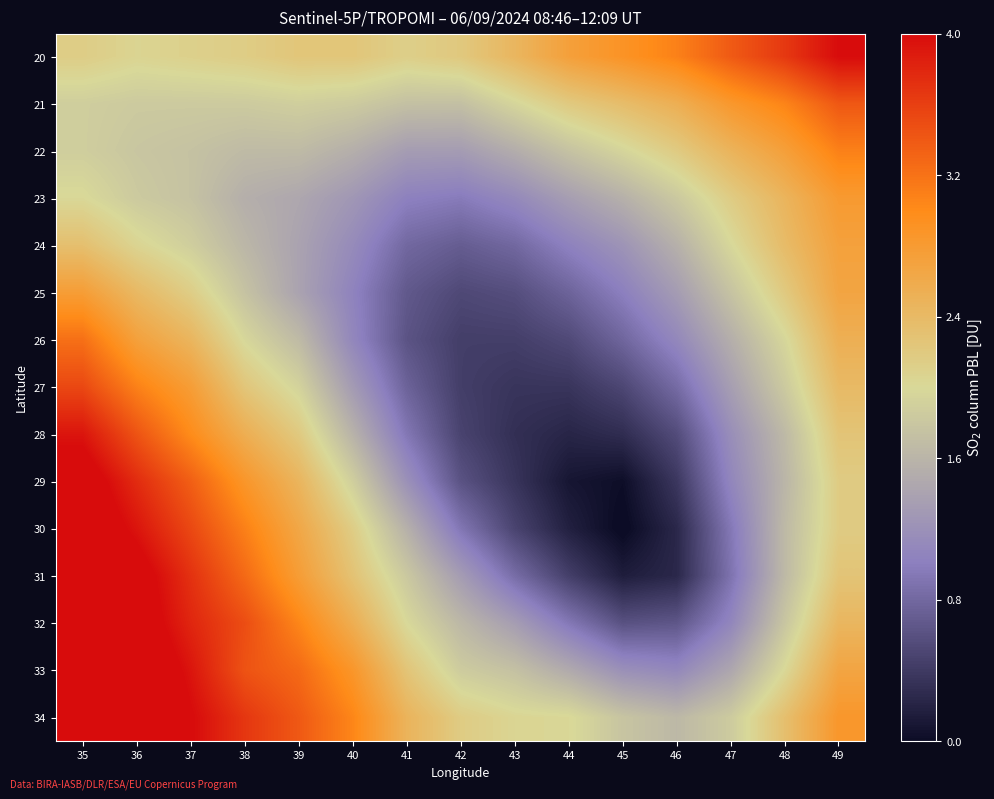

What is the difference between the highest and lowest values at 49?

0.1